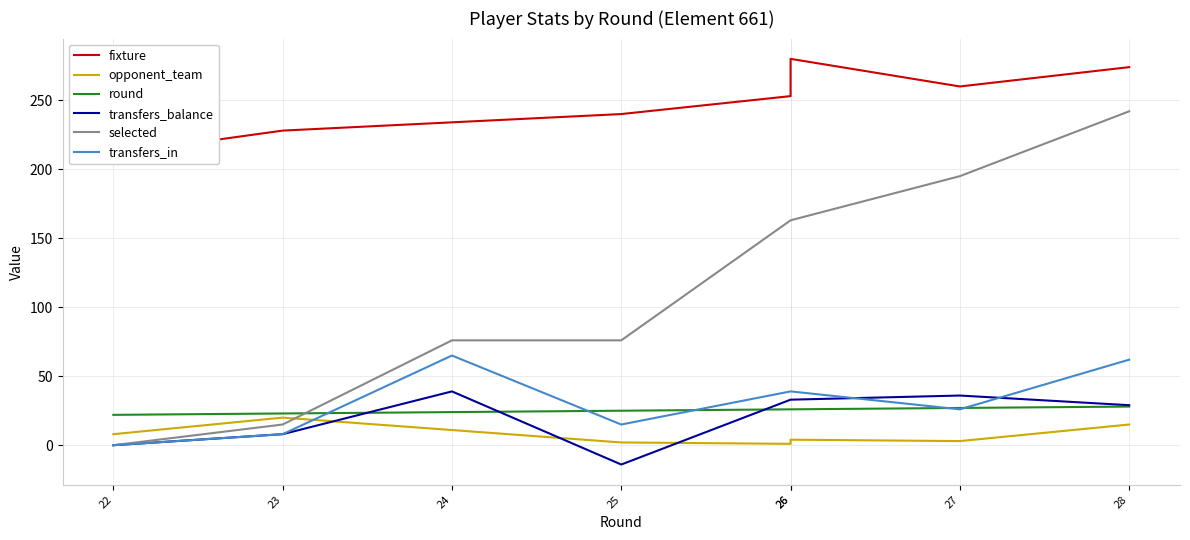

At which category does transfers_balance reach its first local valley?

25